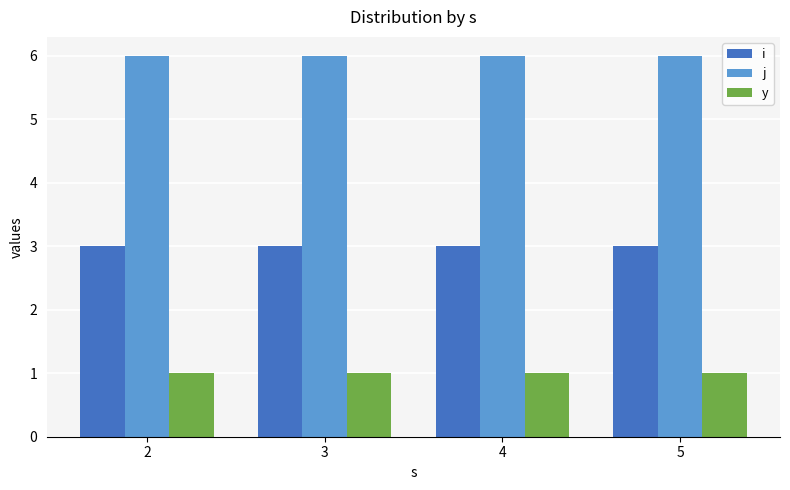

What is the spread (max minus min) of values at 4?

5